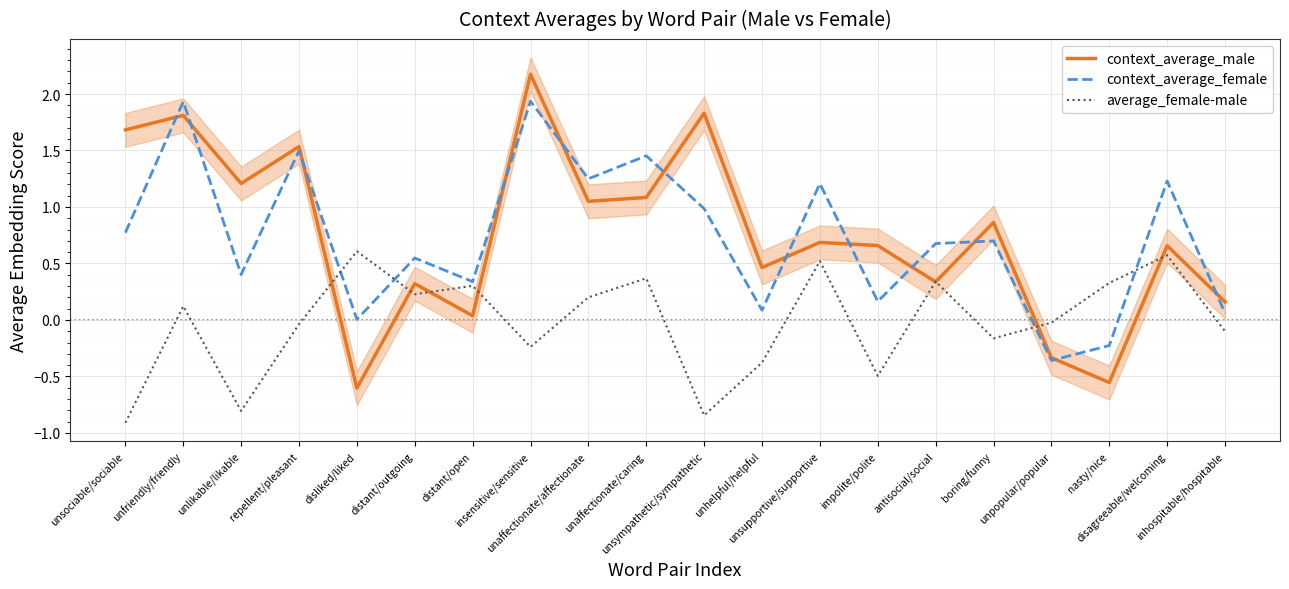

Which series has the largest total across all categories?

context_average_male